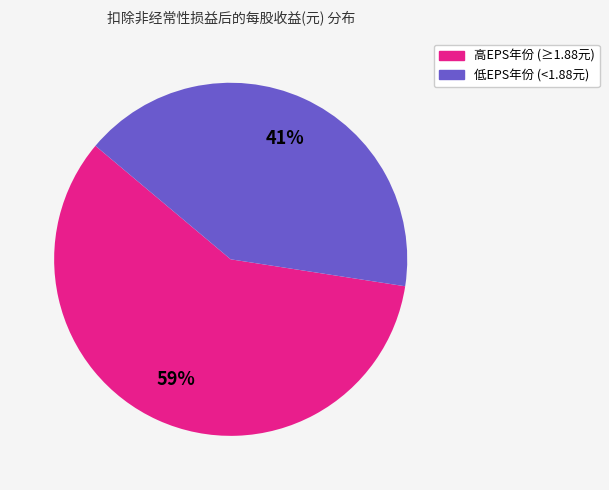

Is there a majority slice in this chart?

Yes